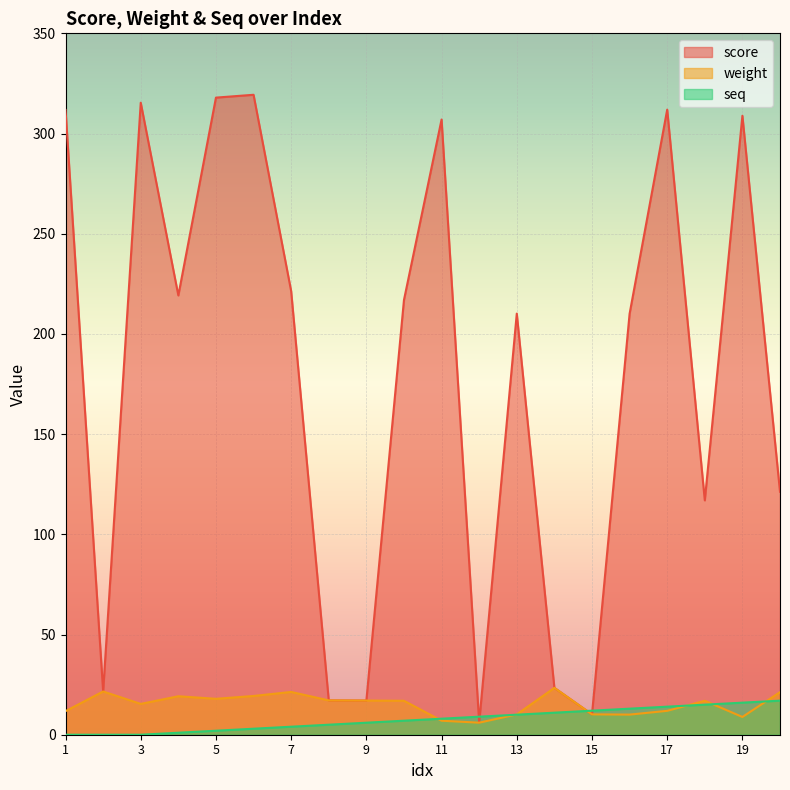

Which series has the widest spread of values?

score